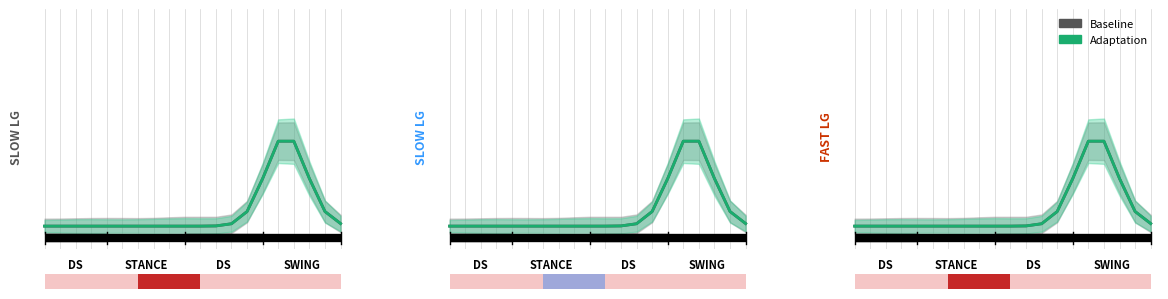

List the series in order of their peak value, lowest first.

Baseline, Adaptation